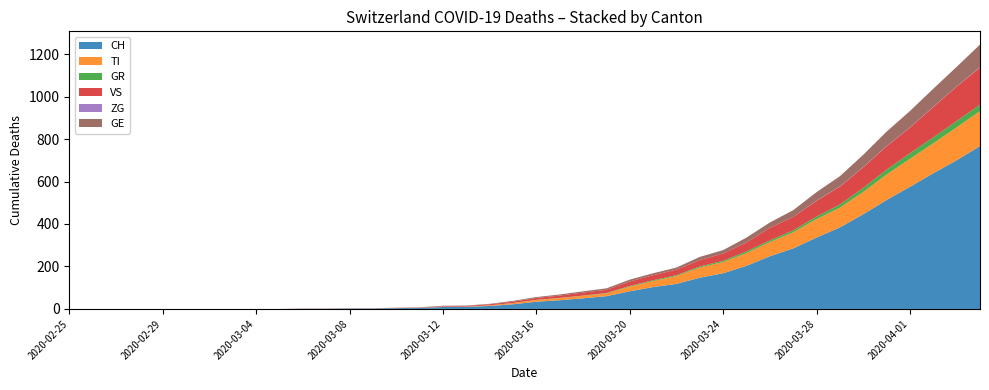

Reading left to right, what are all the values shown in this chart?

CH: 0	0	0	0	0	0	0	0	0	0	1	1	2	2	4	5	9	10	14	22	34	41	50	60	83	103	118	147	168	203	248	285	336	384	446	513	575	639	700	767
TI: 0	0	0	0	0	0	0	0	0	0	0	0	0	0	1	1	1	1	3	6	8	10	12	13	22	28	37	48	53	60	67	76	87	93	105	120	132	141	155	165
GR: 0	0	0	0	0	0	0	0	0	0	0	0	0	0	0	0	0	0	0	0	1	1	1	2	3	4	4	5	6	8	8	9	12	15	19	23	26	28	30	30
VS: 0	0	0	0	0	0	0	0	0	0	1	1	1	1	1	1	3	3	5	6	9	11	14	15	21	24	26	30	34	42	59	63	74	84	97	110	121	143	162	175
ZG: 0	0	0	0	0	0	0	0	0	0	0	0	0	0	0	0	0	0	0	0	0	0	0	0	0	0	0	0	0	0	0	0	1	1	1	1	1	1	1	2
GE: 0	0	0	0	0	0	0	0	0	0	0	0	0	0	0	1	2	2	2	4	4	5	6	7	9	9	10	15	16	23	25	32	40	48	58	68	77	85	92	106